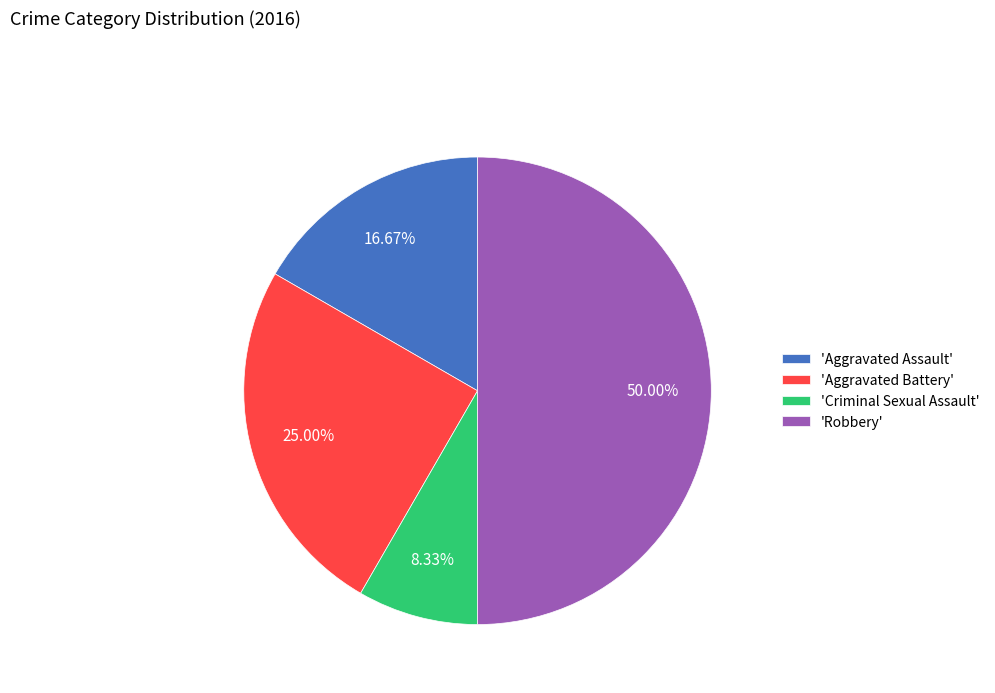

Do 'Criminal Sexual Assault' and 'Robbery' together represent more than half of the pie?

Yes